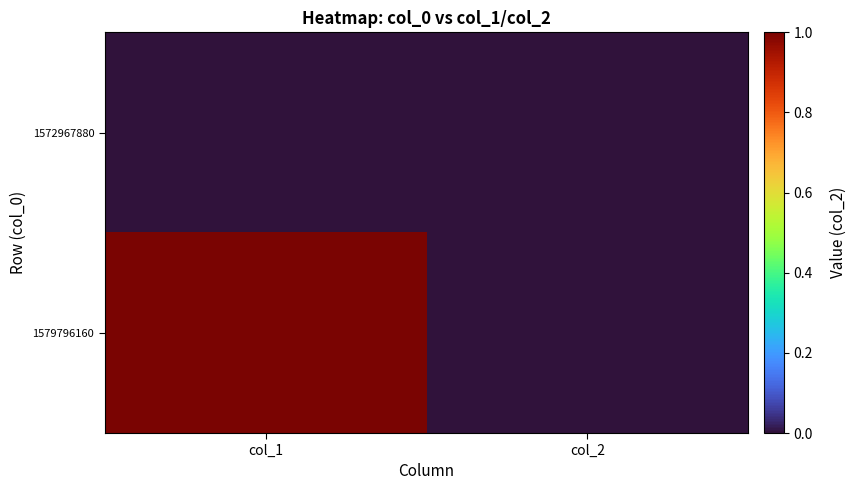

At which category does the chart reach its peak across all series?

col_1